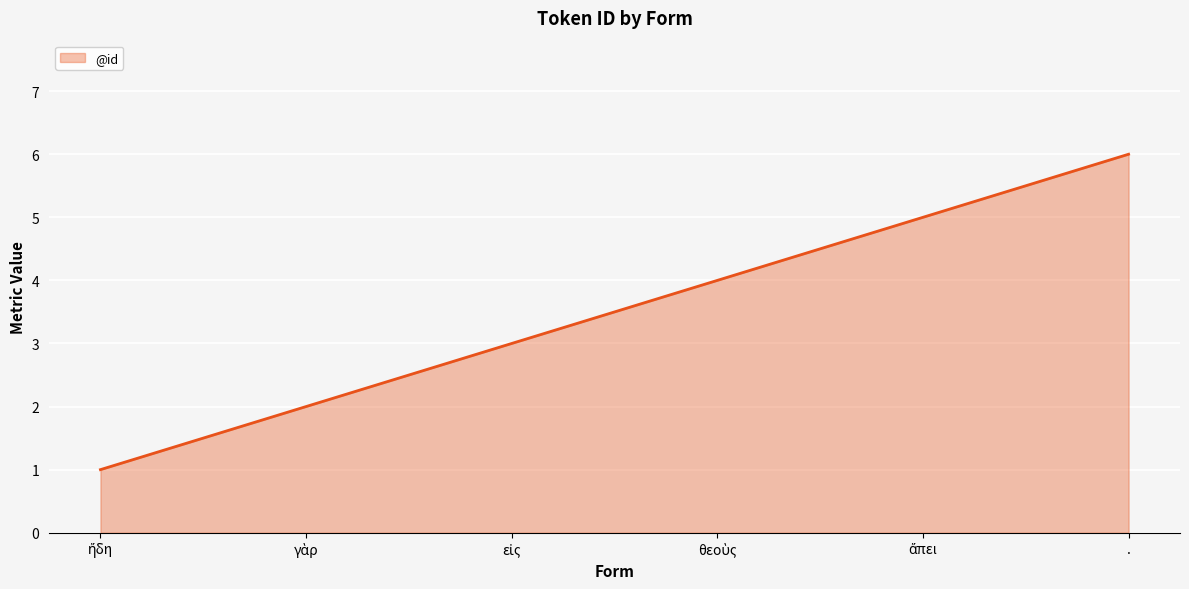

What position from the left is .?

6